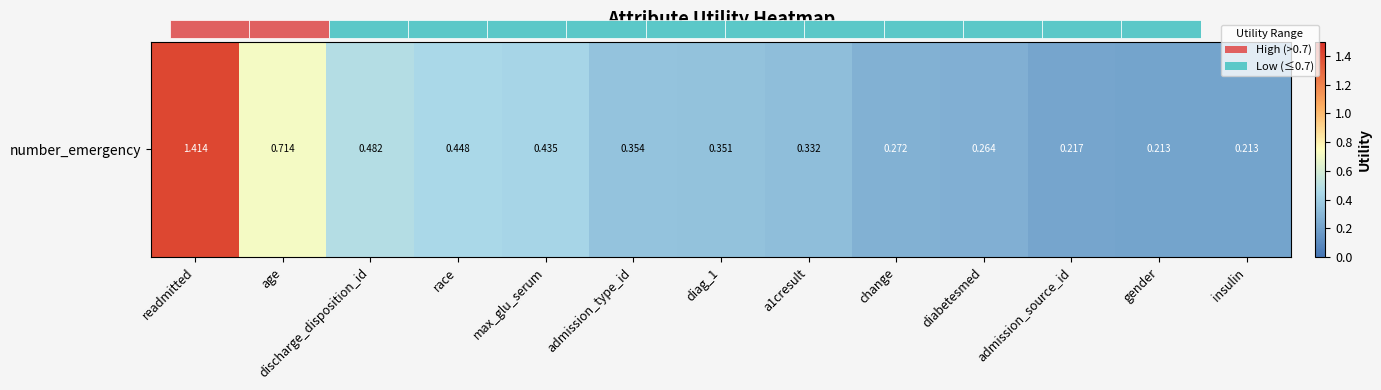

What is the difference between the second highest and minimum values?

0.5